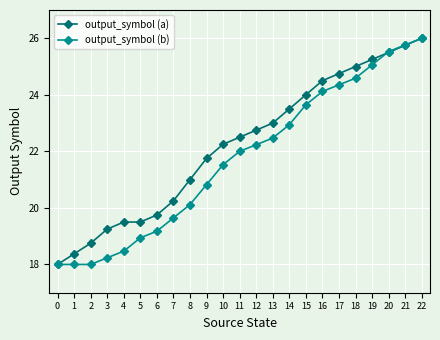

What is the lowest value of the output_symbol (b) series?

18.0